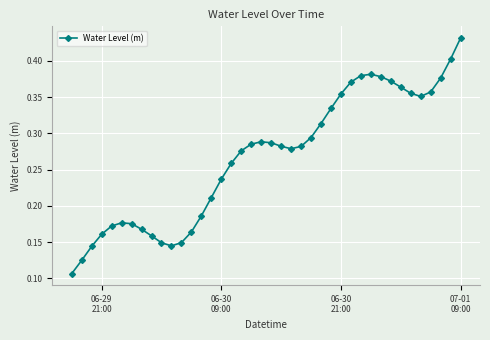

What is the sum of all values?

10.7